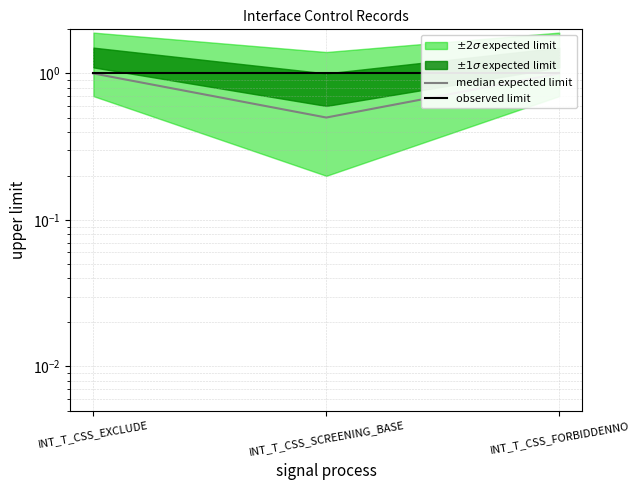

Reading right to left, list all the values displayed in this chart.

median expected limit: INT_T_CSS_FORBIDDENNO=1.0	INT_T_CSS_SCREENING_BASE=0.5	INT_T_CSS_EXCLUDE=1.0
observed limit: INT_T_CSS_FORBIDDENNO=1.0	INT_T_CSS_SCREENING_BASE=1.0	INT_T_CSS_EXCLUDE=1.0